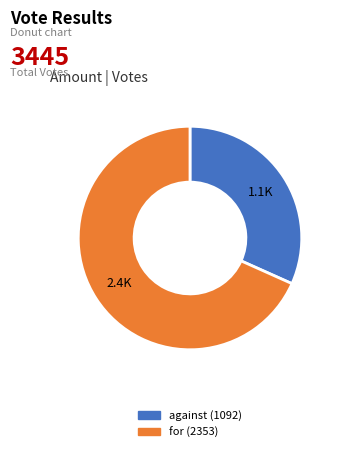

Is the sum of against and for greater than half?

Yes